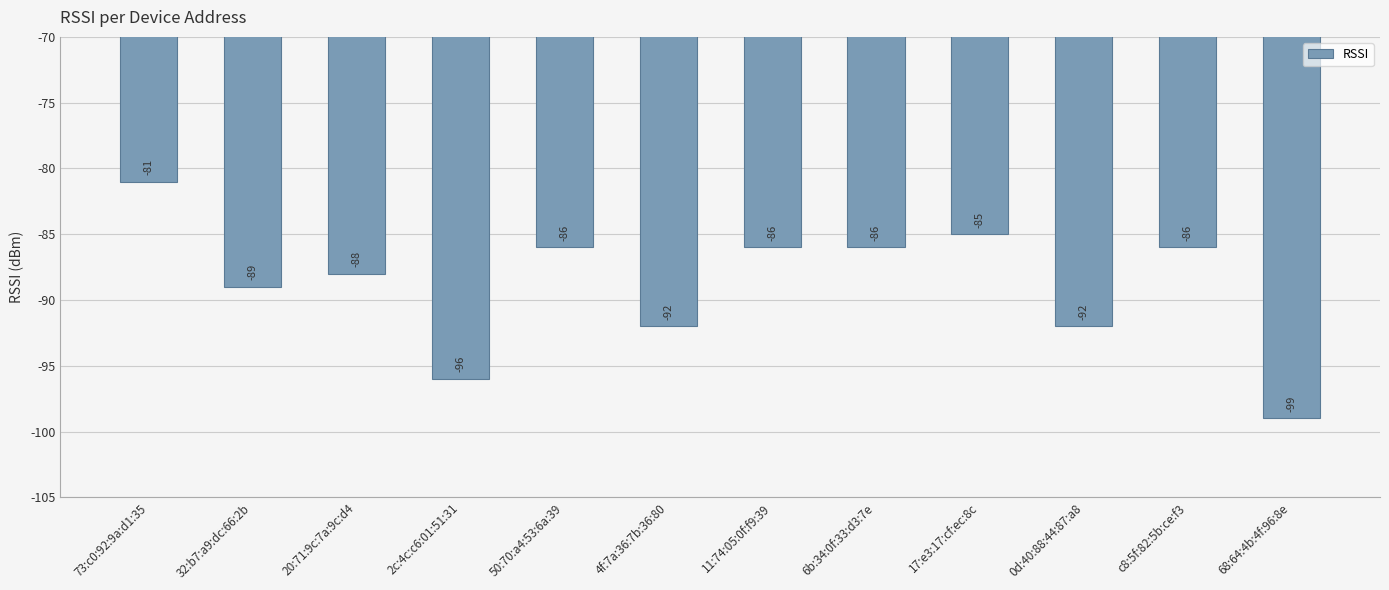

Does the chart contain stacked bars?

No